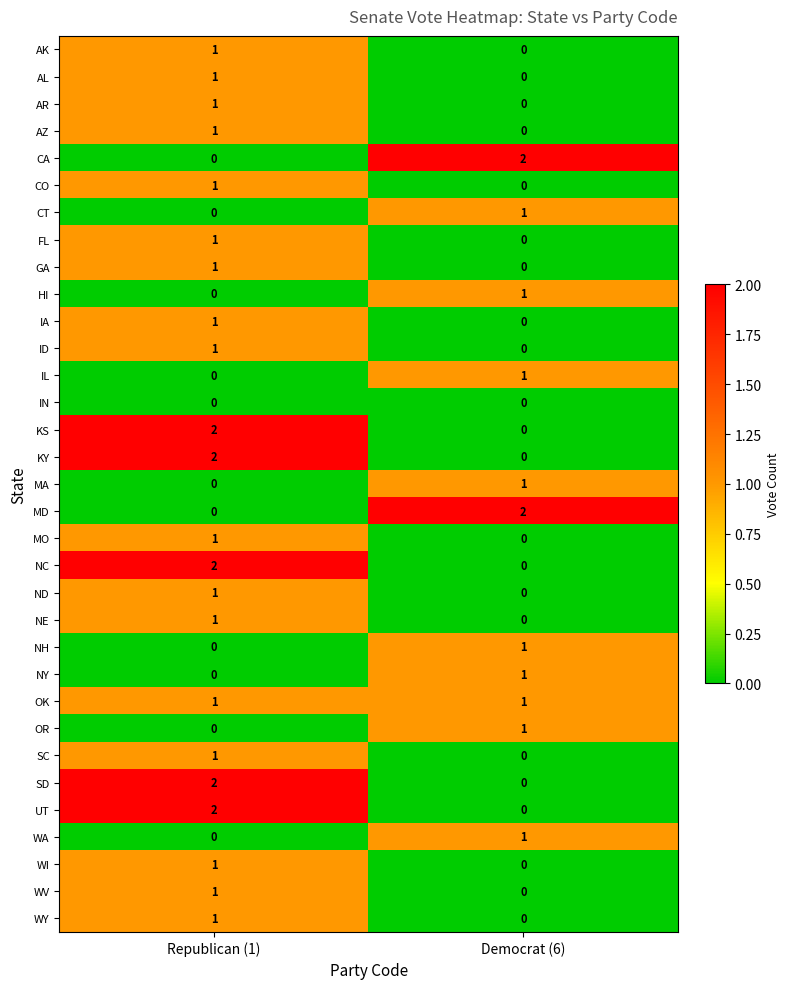

Is it true that WA equals 0 at Democrat (6)?

False